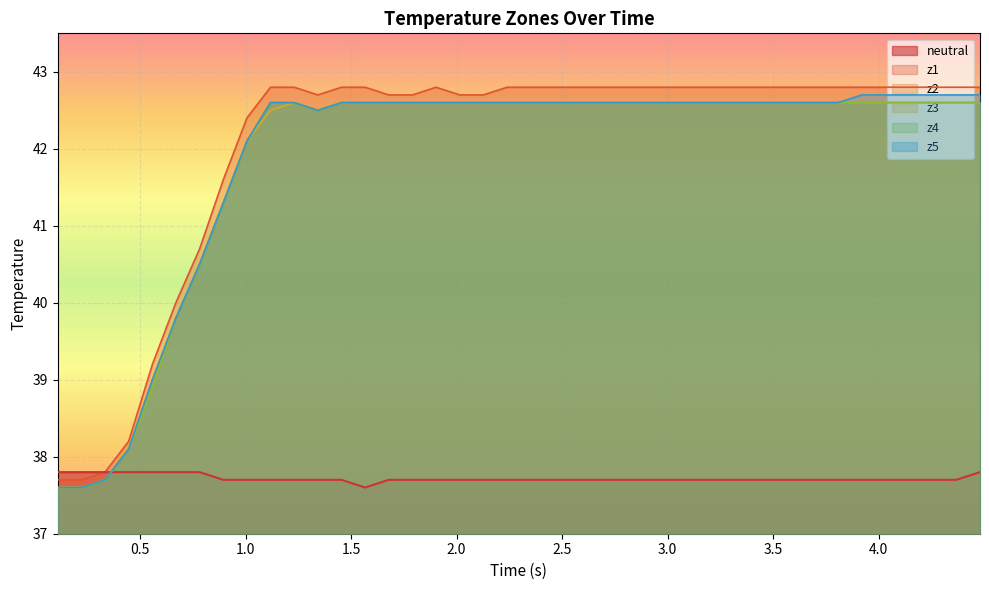

How many times do neutral and z4 cross each other?

1